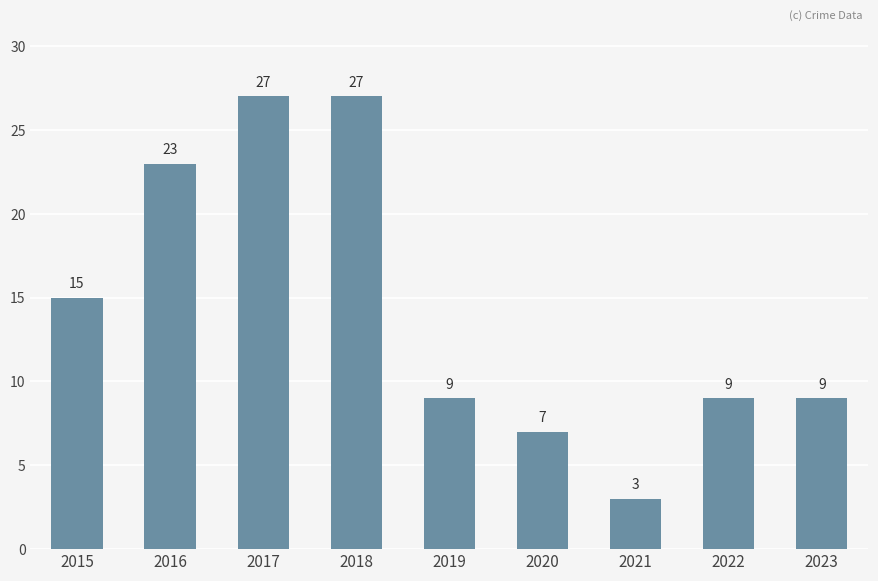

The chart shows a value of 3 at 2021. True or false?

True